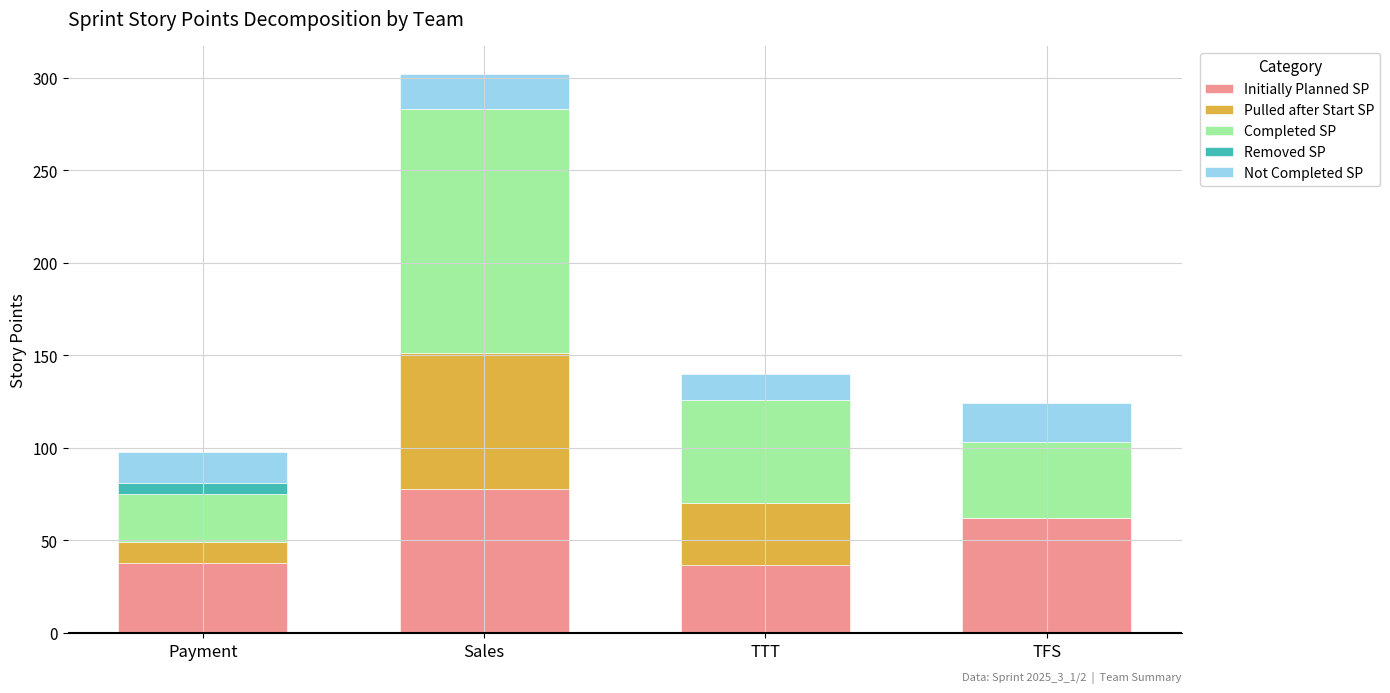

The value of Initially Planned SP at Payment is 65. True or false?

False